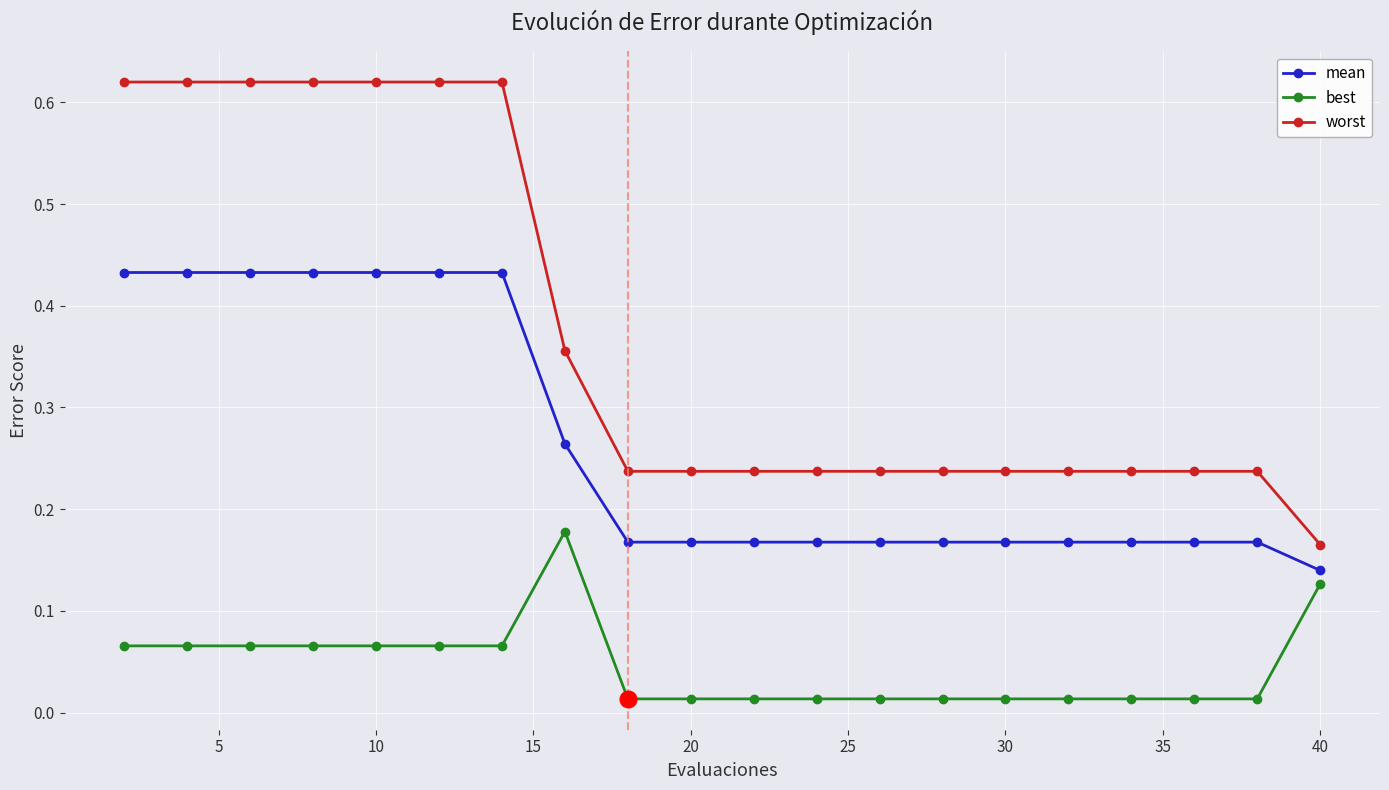

What is the sum of all worst values?

7.5